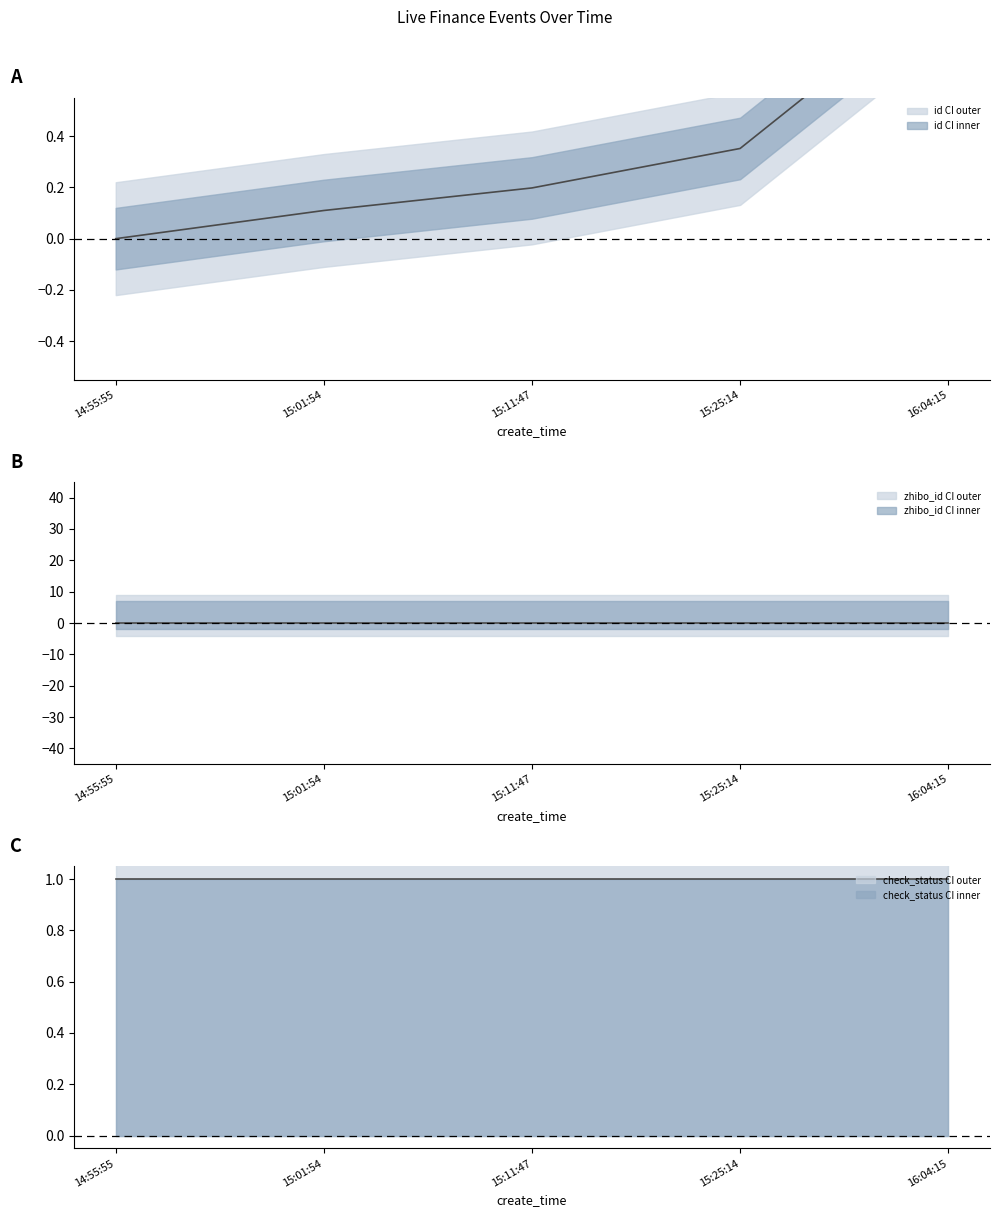

True or false: check_status and id (norm) intersect in this chart.

False